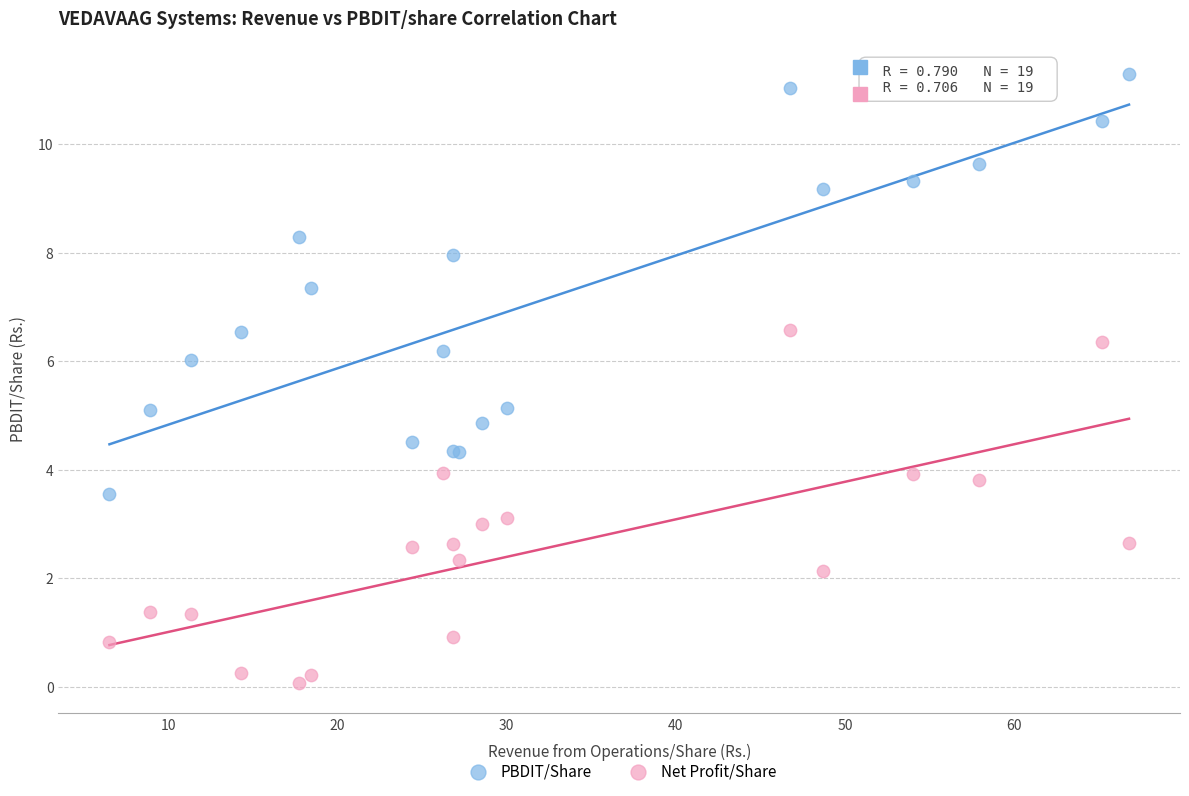

Which series has the largest Y range (max minus min)?

PBDIT/Share